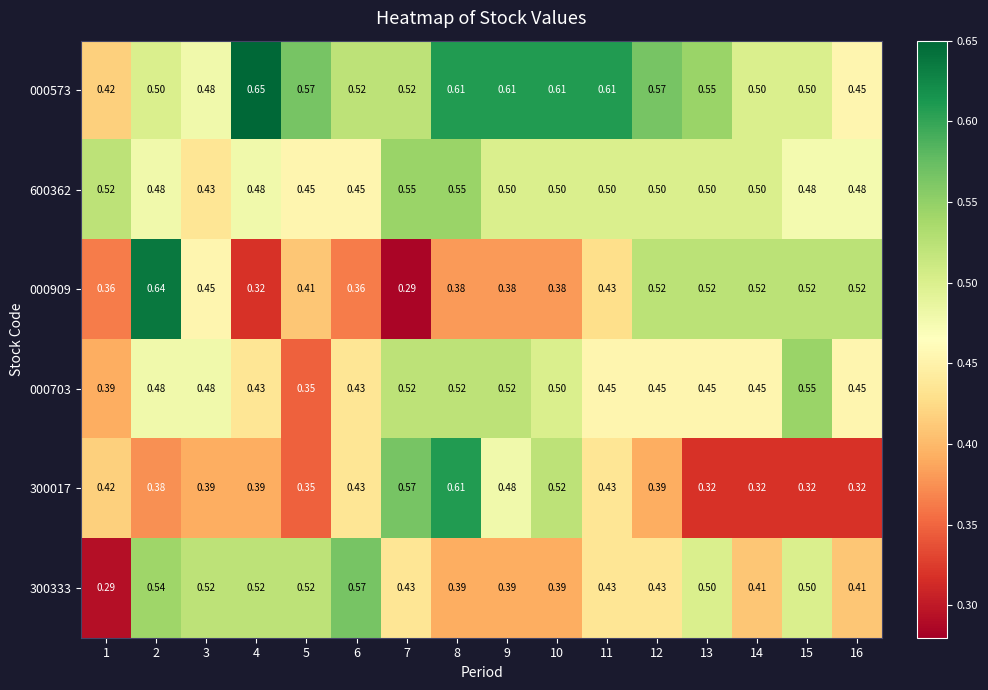

Between 7 and 5, which is larger?

5